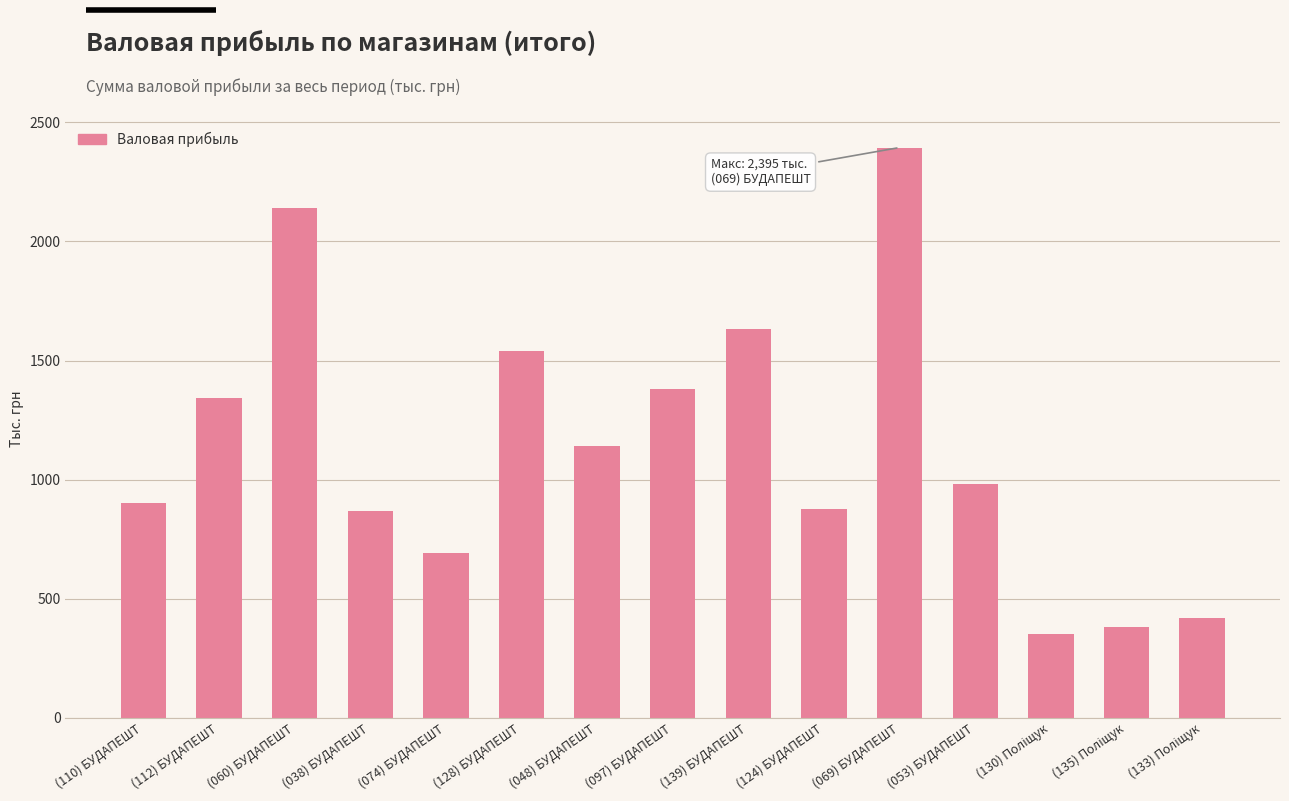

The value at (060) БУДАПЕШТ is 2141.7. True or false?

True